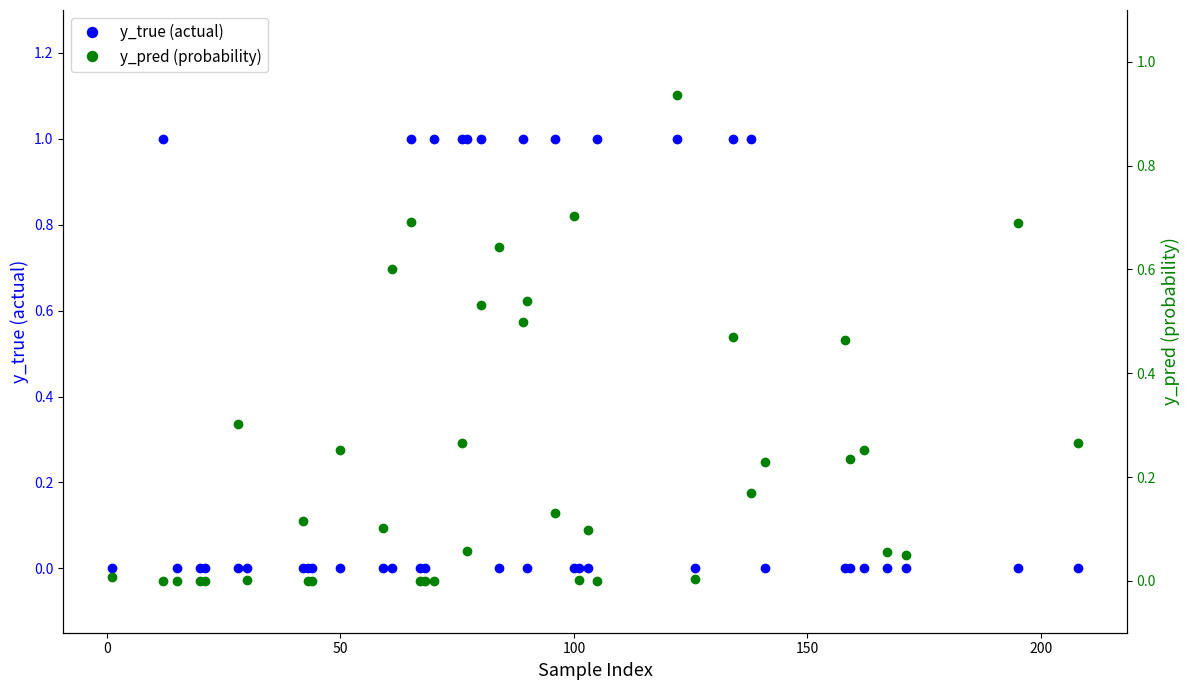

What is the average value of the y_true (actual) series?

0.3